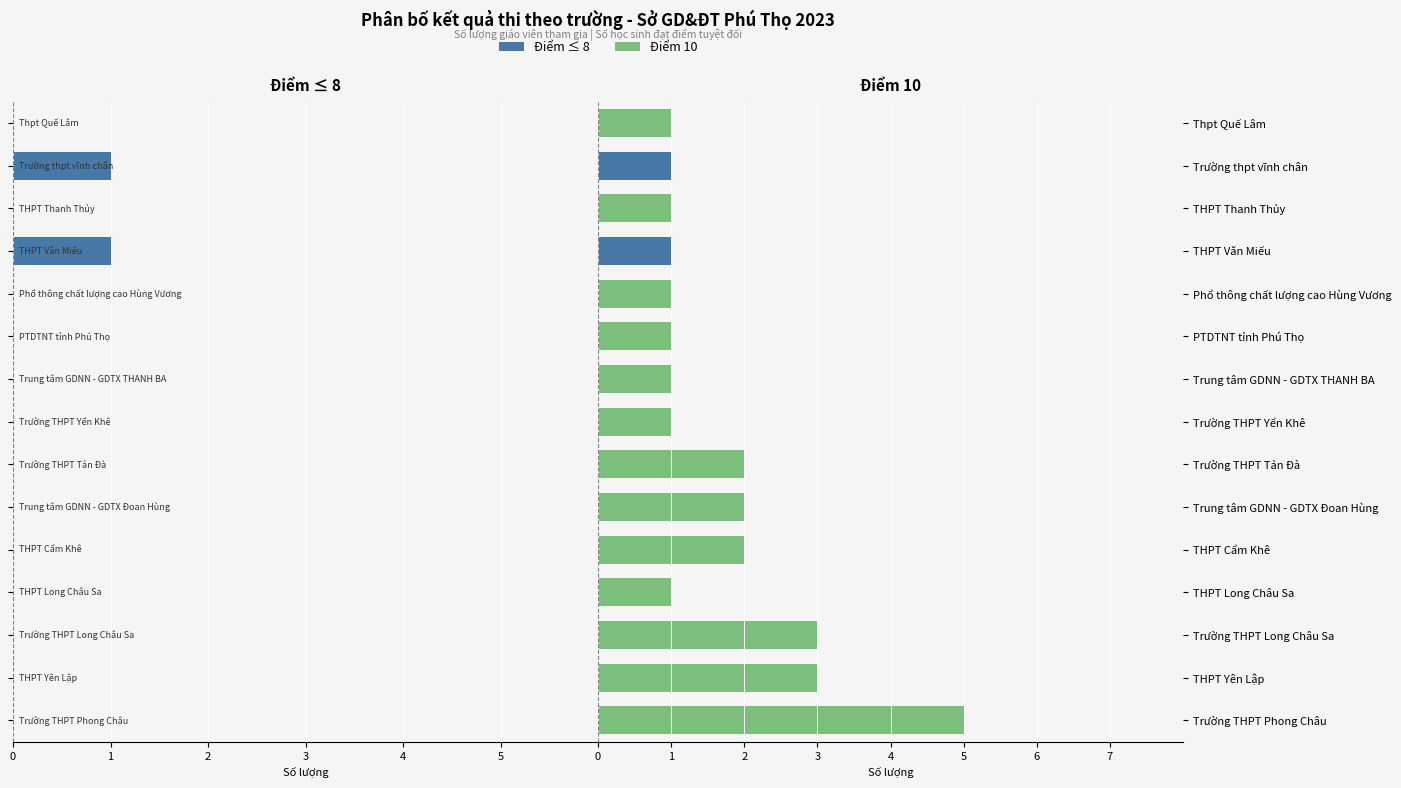

List the series in order of their overall mean, highest first.

Điểm 10, Điểm ≤ 8